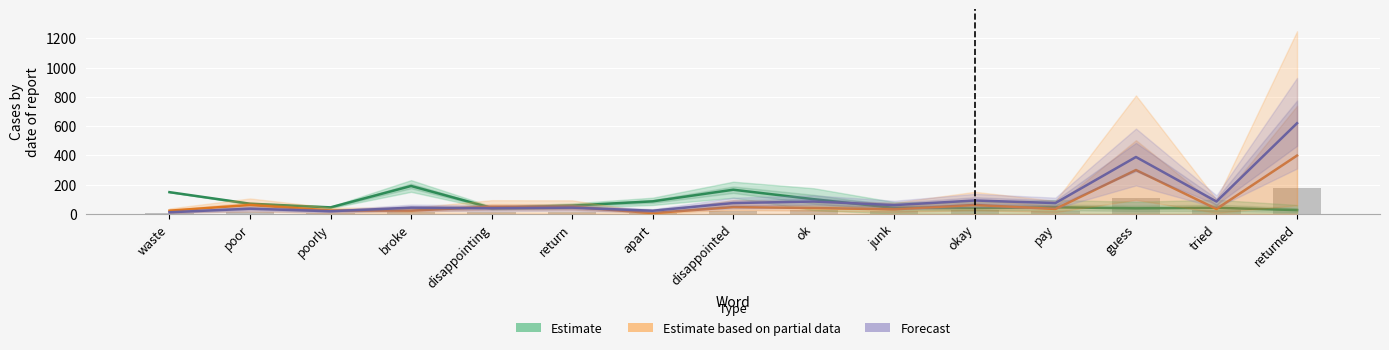

The value of Forecast at disappointing is 13.4. True or false?

False